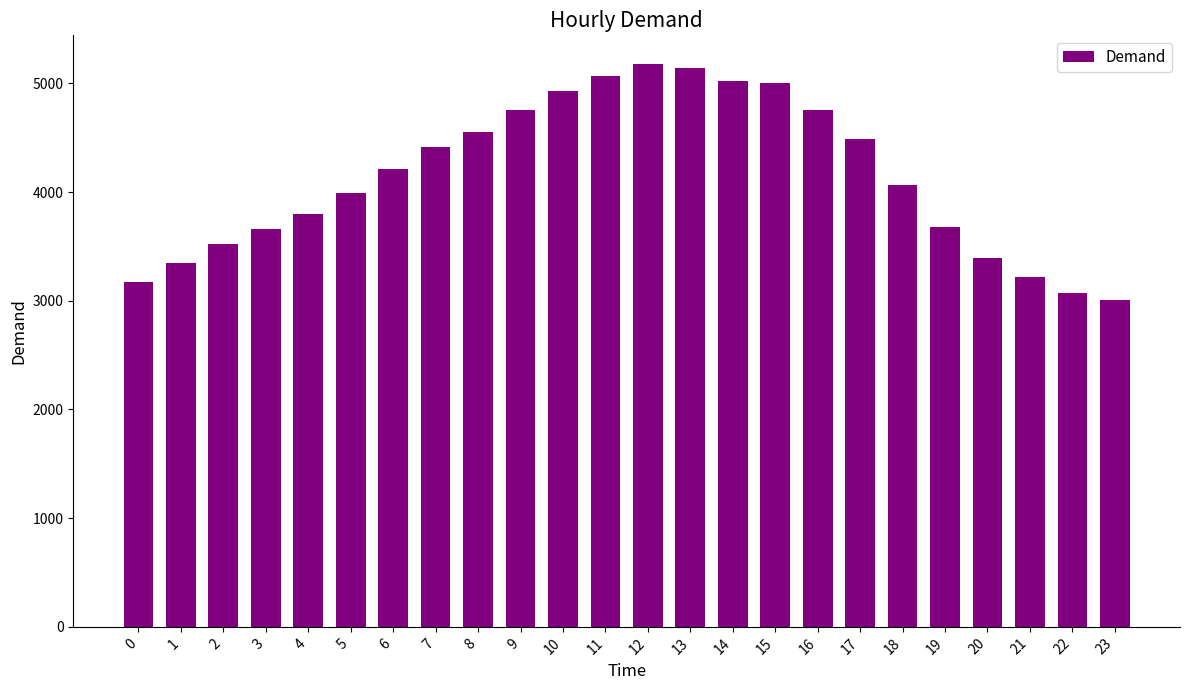

What is the change in value from 3 to 17?

+823